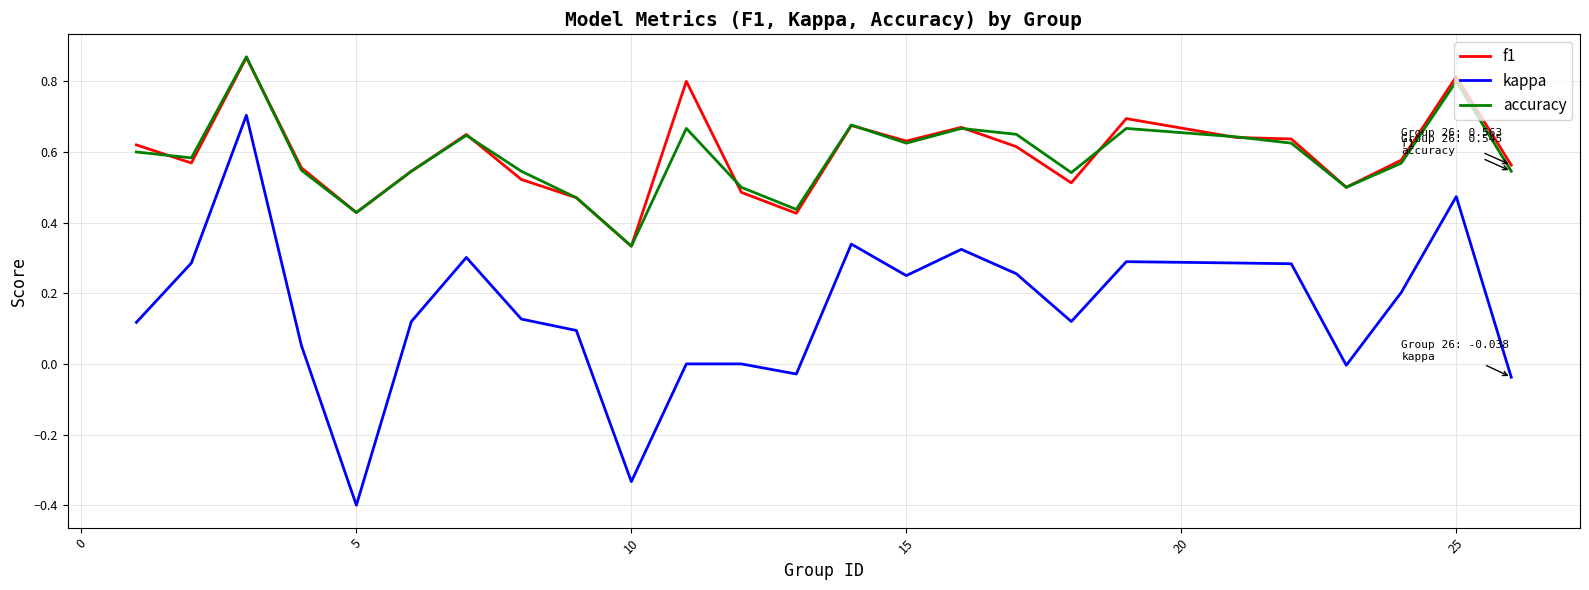

True or false: accuracy and kappa cross at least once.

False